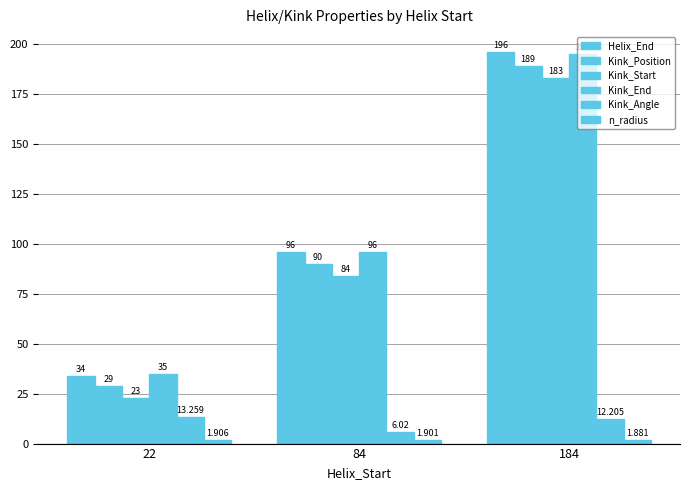

How many bars are there in total?

18